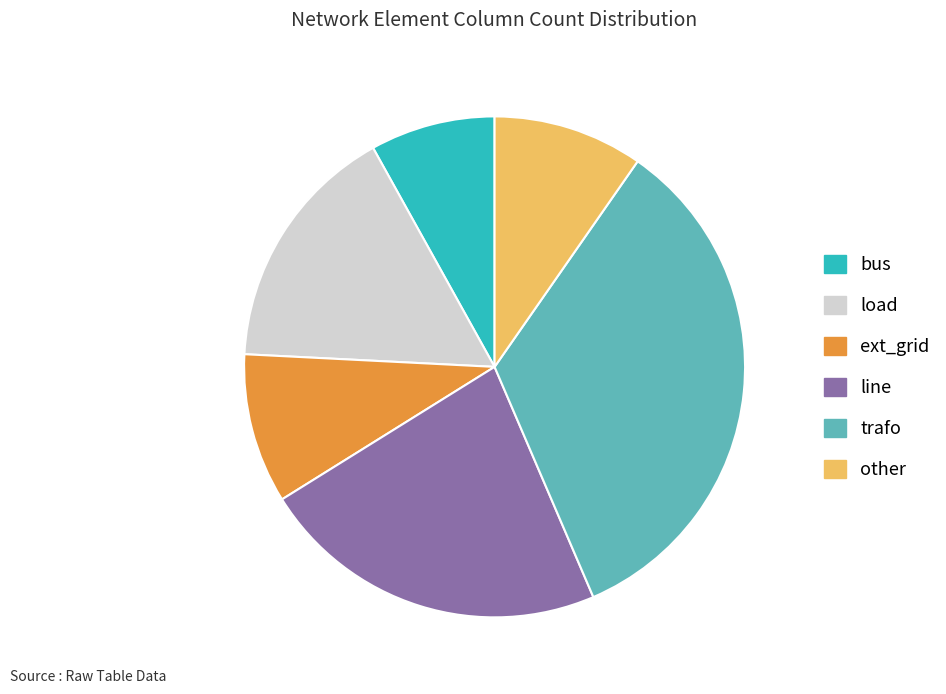

Is it true that line is 14% of the pie?

False